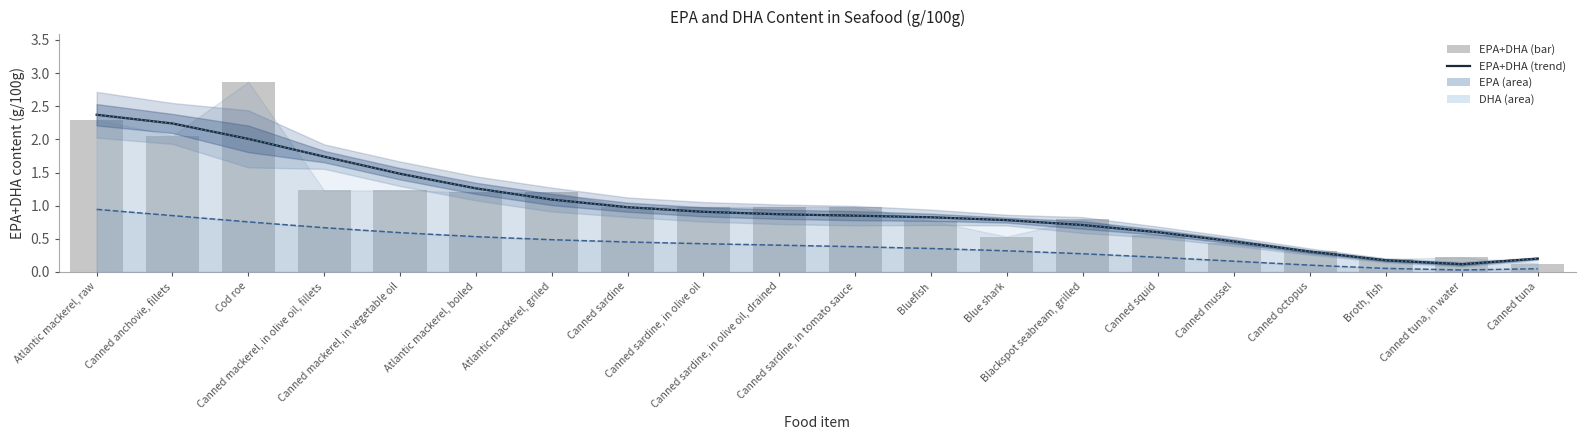

Is the value of EPA+DHA at Canned mackerel, in olive oil, fillets greater than the value of EPA+DHA (smooth) at Canned sardine, in olive oil, drained?

Yes